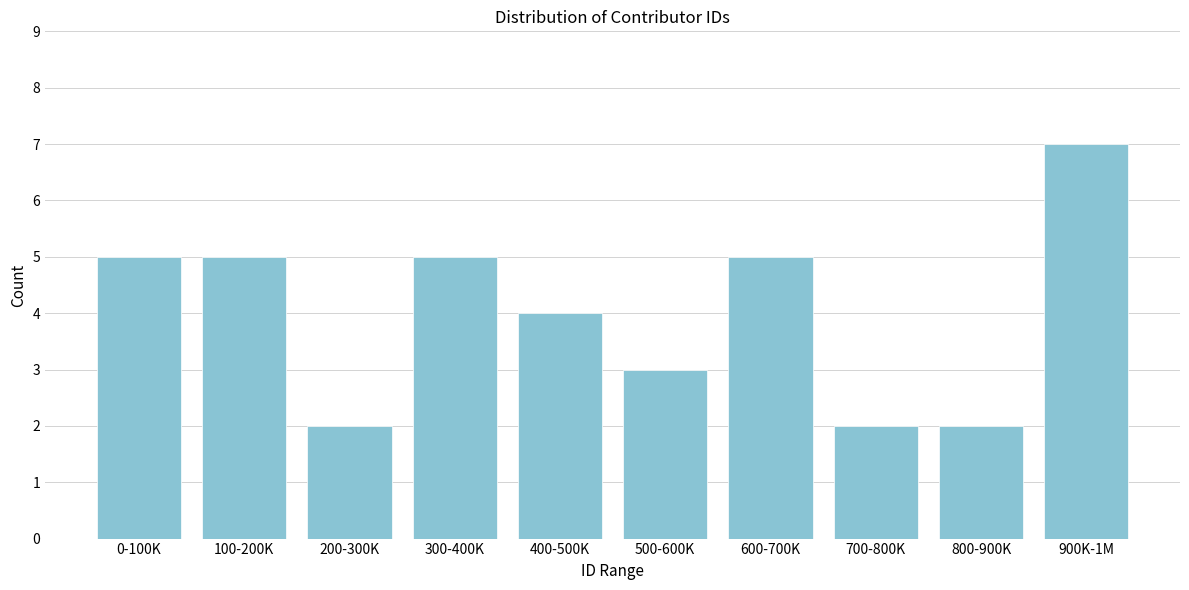

Reading right to left, transcribe all the data shown in this chart.

900K-1M=7	800-900K=2	700-800K=2	600-700K=5	500-600K=3	400-500K=4	300-400K=5	200-300K=2	100-200K=5	0-100K=5